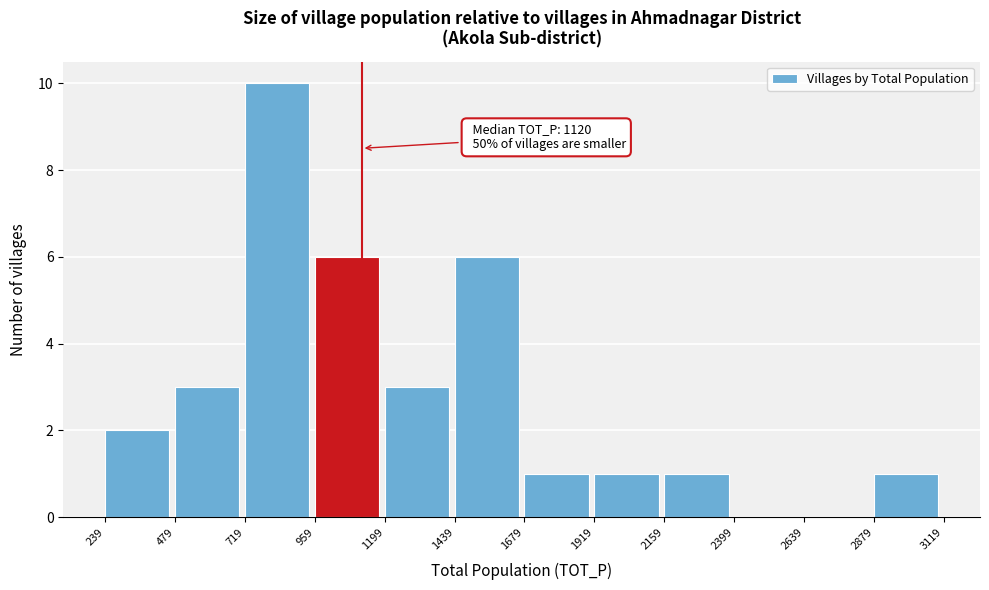

Over which range of the x-axis is the bar tallest?

719 to 959